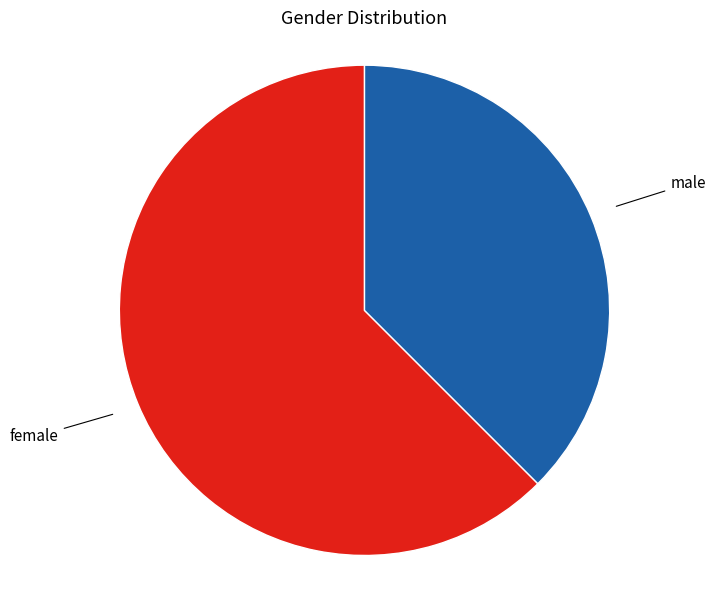

Is there a majority slice in this chart?

Yes